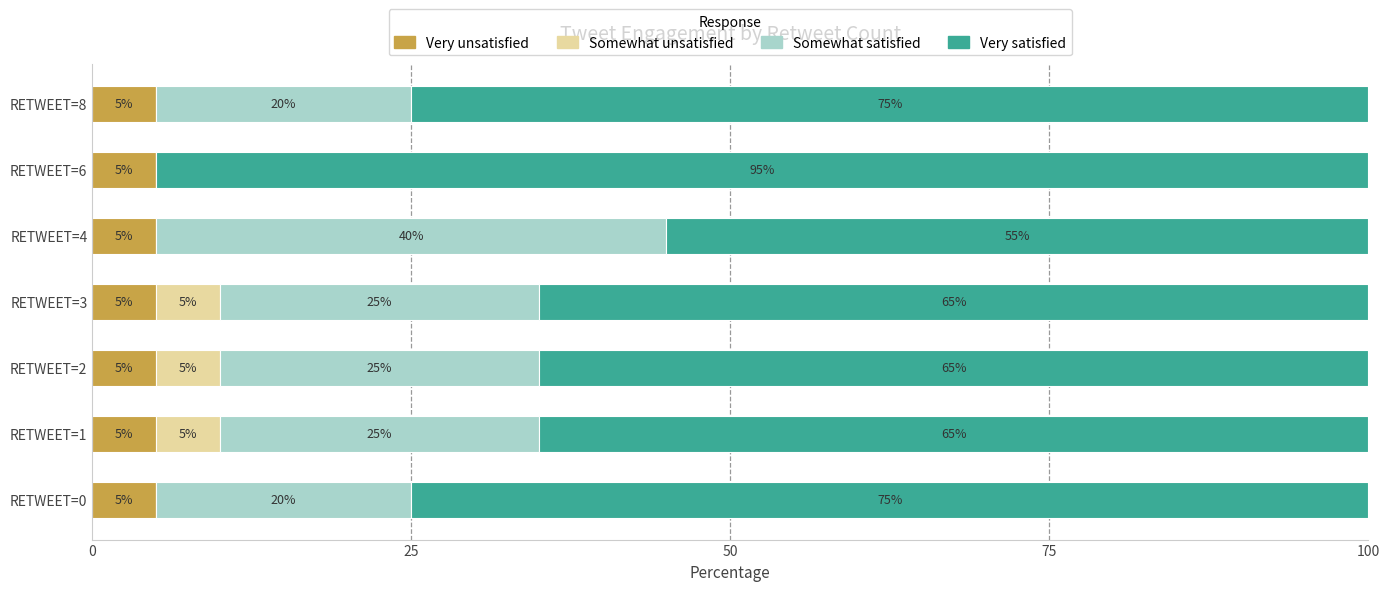

What is the total value across all series at RETWEET=0?

100